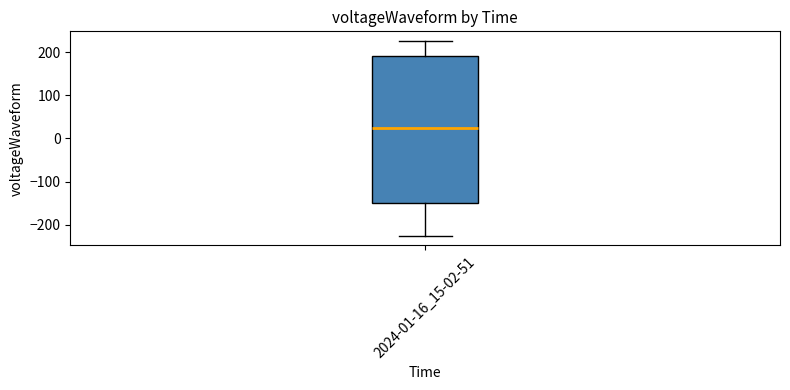

Read this box plot against the y-axis: the position of the median line, the range covered by the box, and the ends of both whiskers. The values are not printed on the chart, so give them approximately, as read against the axis.

median 20, box -150 to 190, whiskers -230 to 230